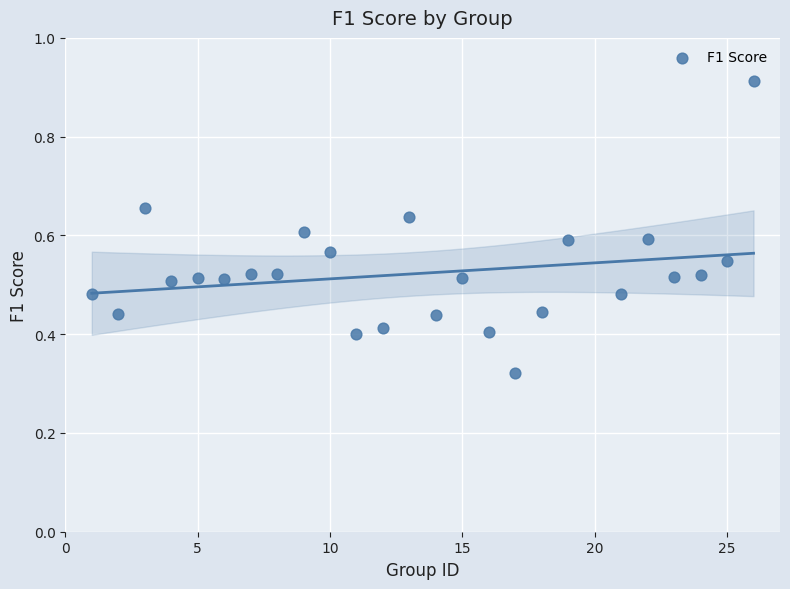

What is the range of X values (max minus min)?

25.0